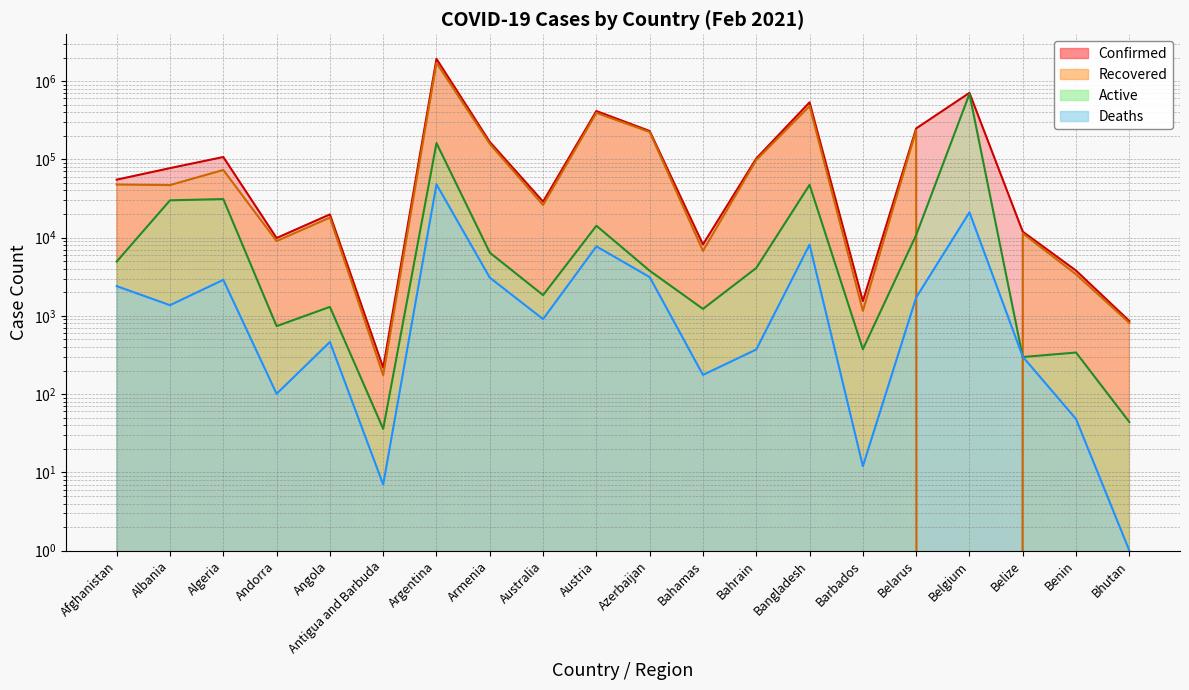

Which series changed the most between Australia and Bangladesh?

Confirmed